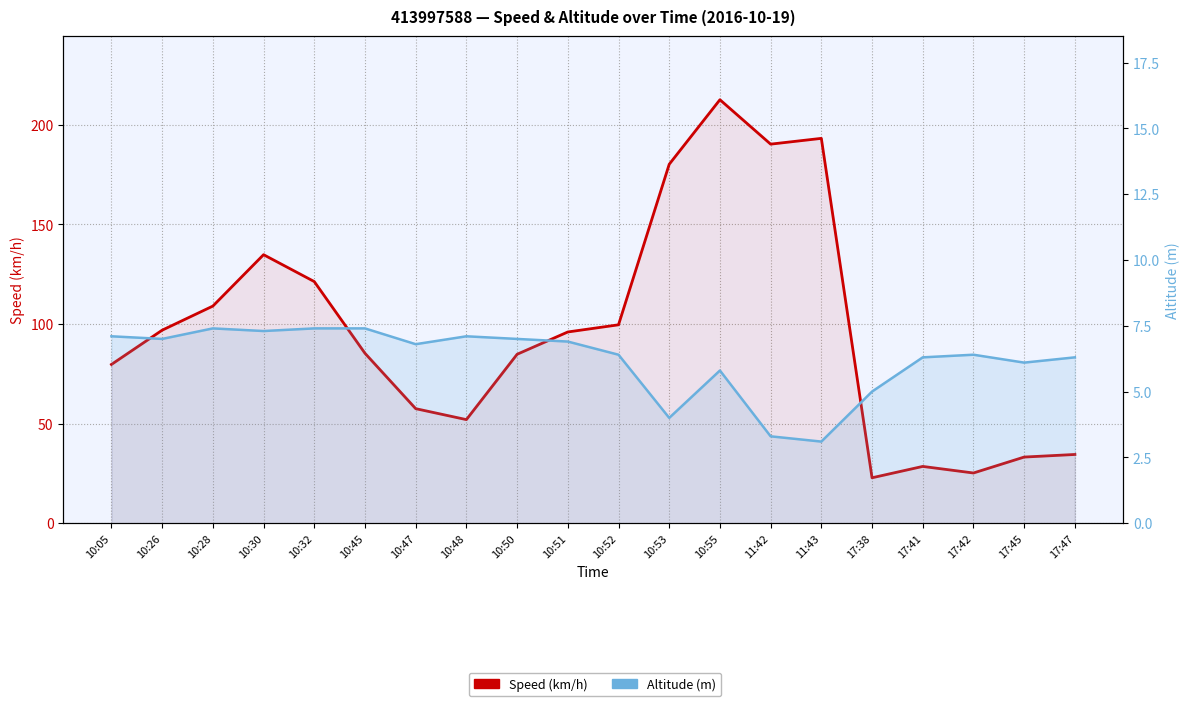

What is the minimum value shown in the chart?

3.1